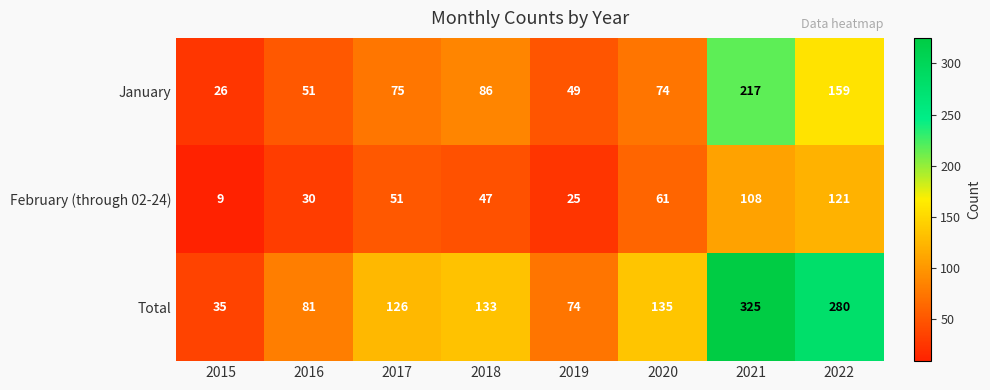

At which category is the sum across all series the highest?

2021